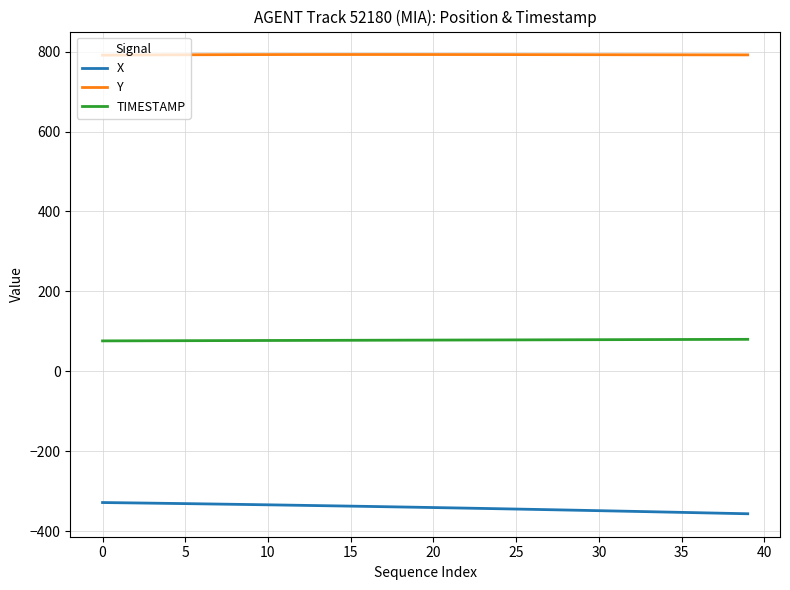

List the series in order of their peak value, lowest first.

X, TIMESTAMP, Y